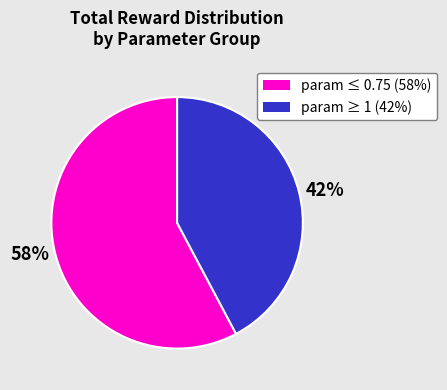

Is there a majority slice in this chart?

Yes